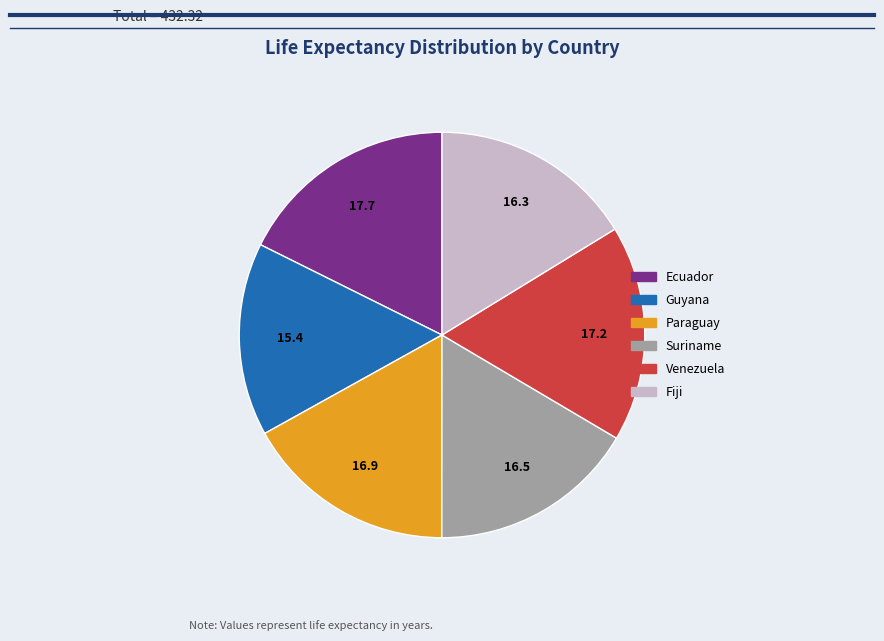

Is there a majority slice in this chart?

No